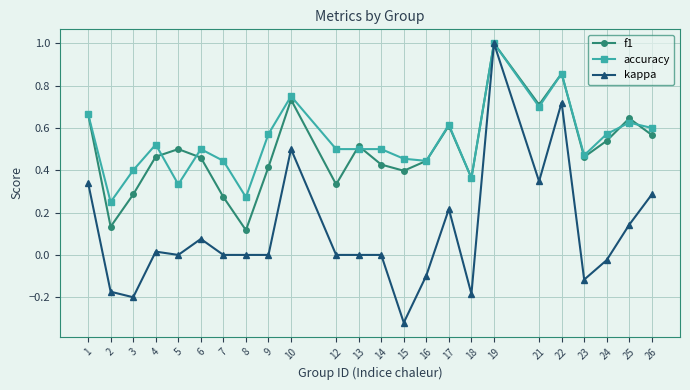

Is this an area chart (filled region under the line)?

No